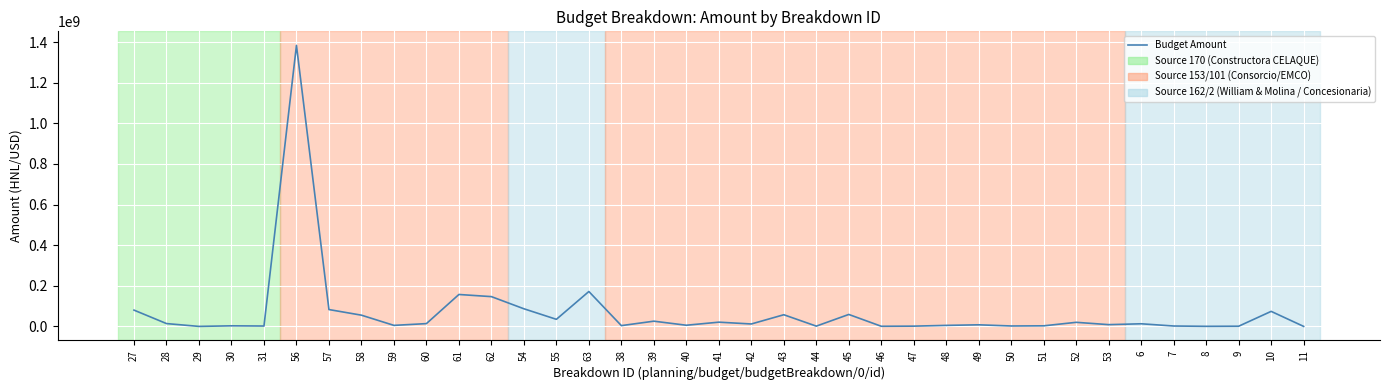

Between 55 and 53, which is larger?

55